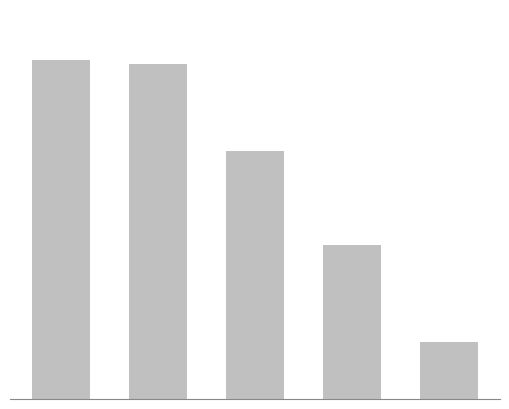

Reading left to right, extract all data points from this chart.

0.4	0.4	0.3	0.2	0.1